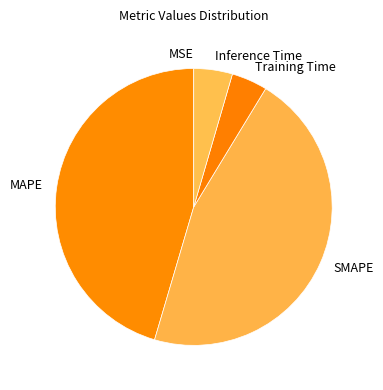

Is it true that Inference Time is 5% of the pie?

True